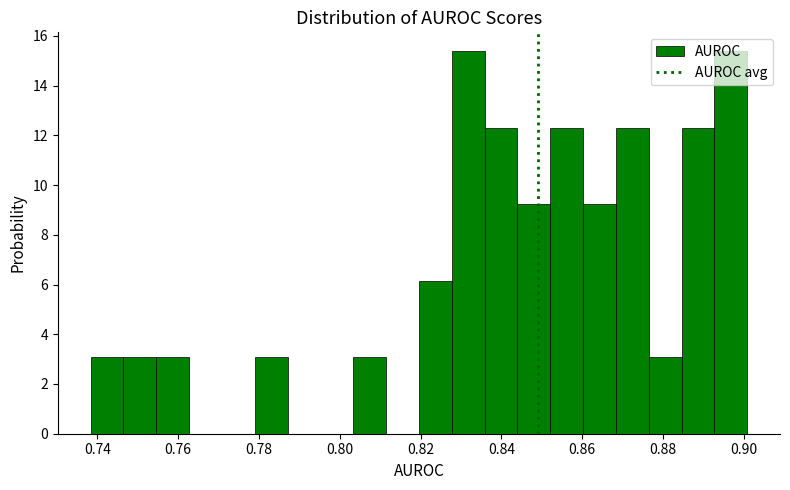

Reading left to right, list every bar in this chart as the range it spans on the x-axis followed by its height. Neither the bar edges nor the heights are printed on the chart, so give them approximately, as read against the axes.

0.738 to 0.746: 3.0
0.746 to 0.754: 3.0
0.754 to 0.762: 3.0
0.762 to 0.770: 0
0.770 to 0.778: 0
0.778 to 0.788: 3.0
0.788 to 0.796: 0
0.796 to 0.804: 0
0.804 to 0.812: 3.0
0.812 to 0.820: 0
0.820 to 0.828: 6.2
0.828 to 0.836: 15.4
0.836 to 0.844: 12.4
0.844 to 0.852: 9.2
0.852 to 0.860: 12.4
0.860 to 0.868: 9.2
0.868 to 0.876: 12.4
0.876 to 0.884: 3.0
0.884 to 0.892: 12.4
0.892 to 0.900: 15.4